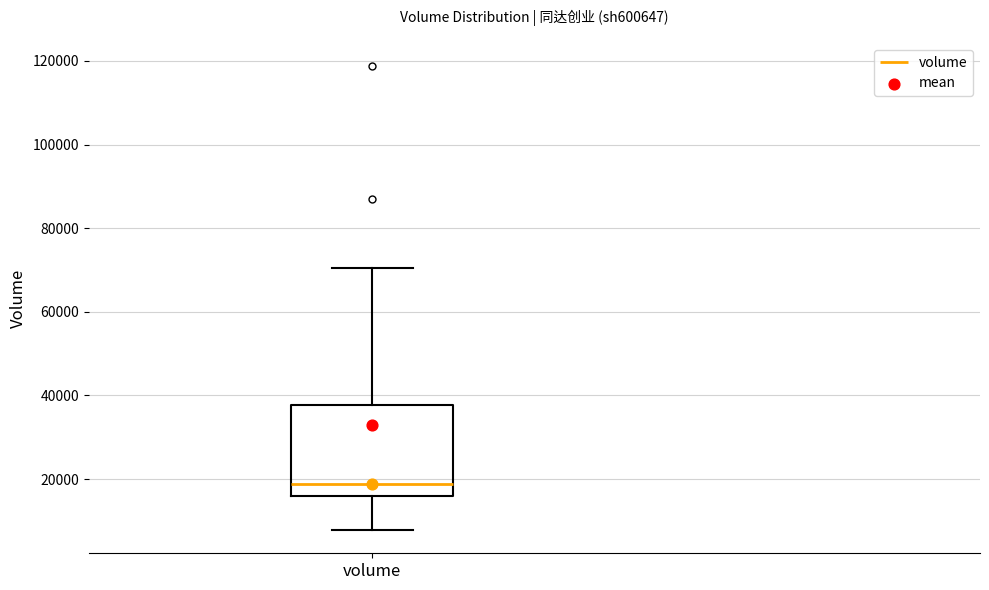

Read this box plot against the y-axis: the position of the median line, the range covered by the box, and the ends of both whiskers. The values are not printed on the chart, so give them approximately, as read against the axis.

median 18000, box 16000 to 38000, whiskers 8000 to 70000